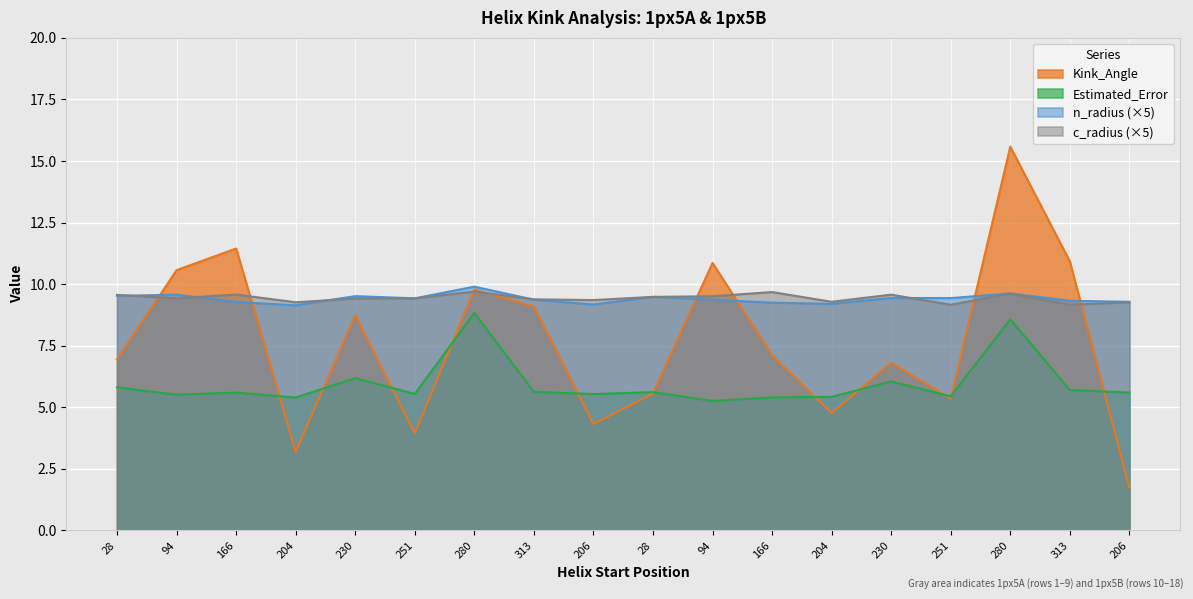

True or false: c_radius has a value of 9.6 at 280.

True